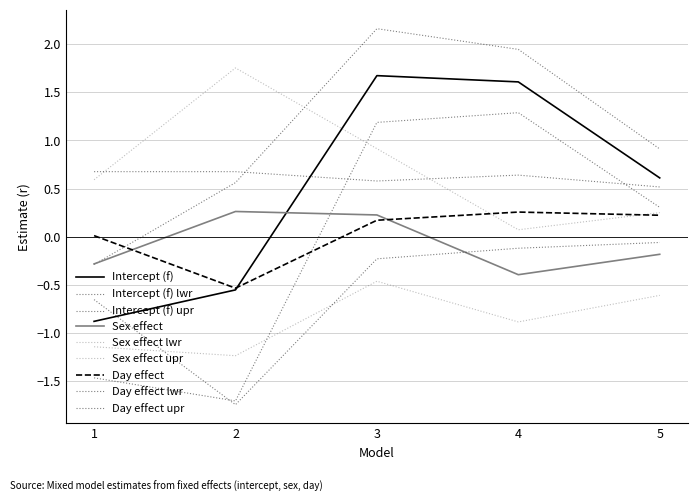

Rank the series at 2 from lowest to highest value.

Intercept (f), Day effect, Sex effect